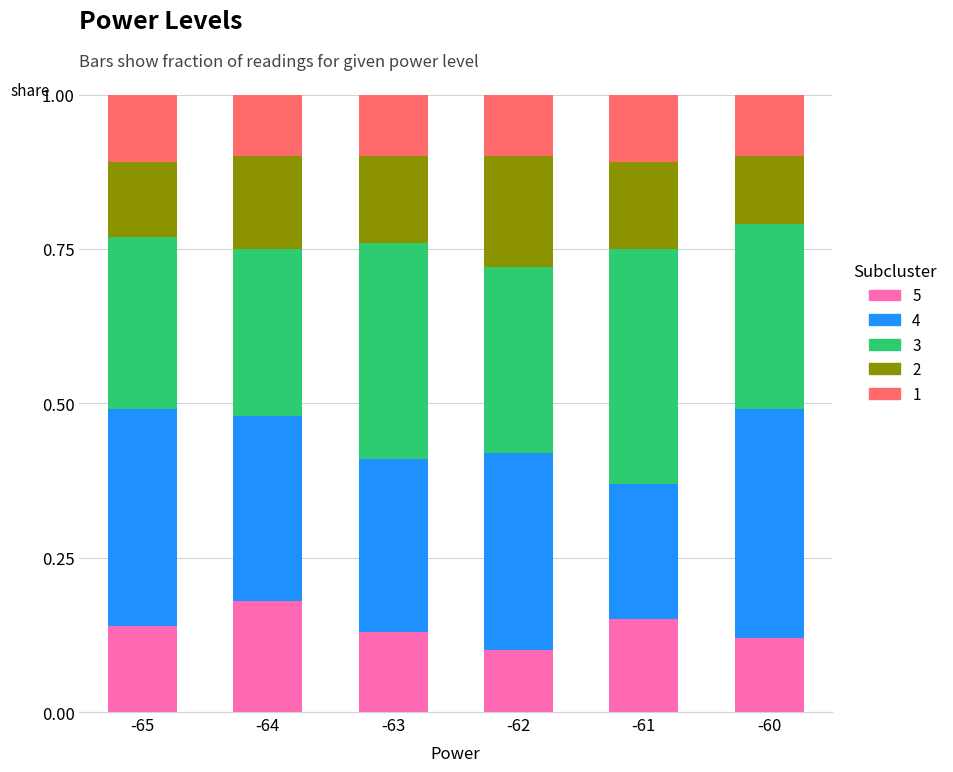

Are the bars grouped side by side (vs. stacked)?

No